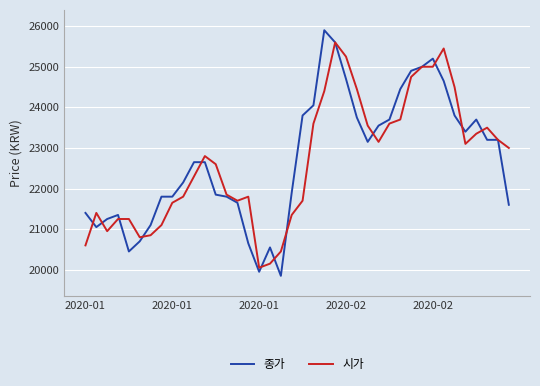

List the series in order of their peak value, lowest first.

시가, 종가